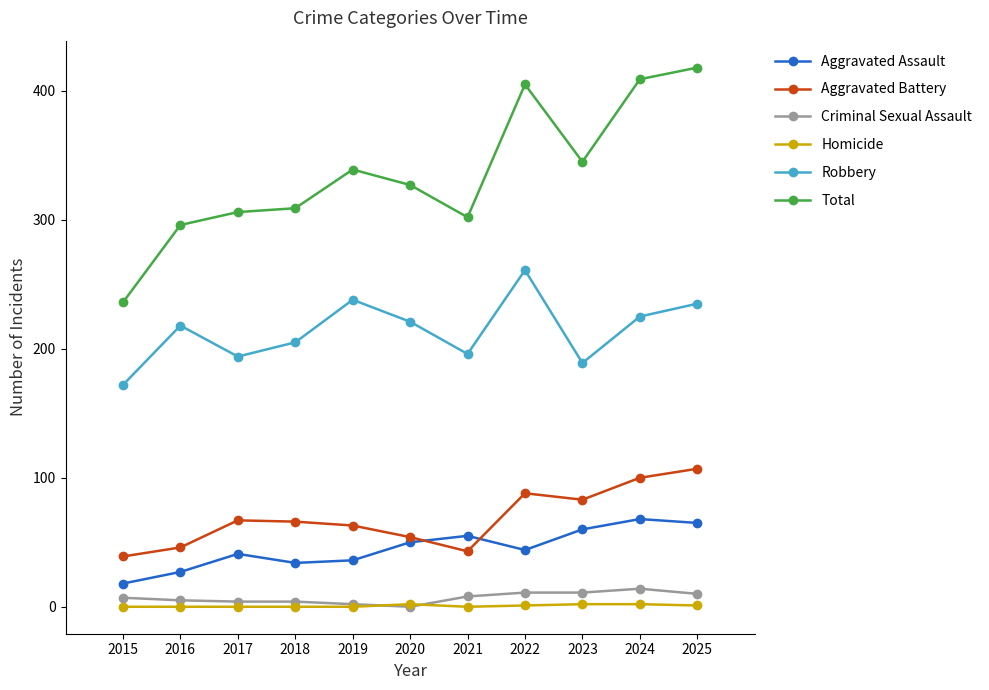

What is the difference between the Criminal Sexual Assault values at 2015 and 2025?

3